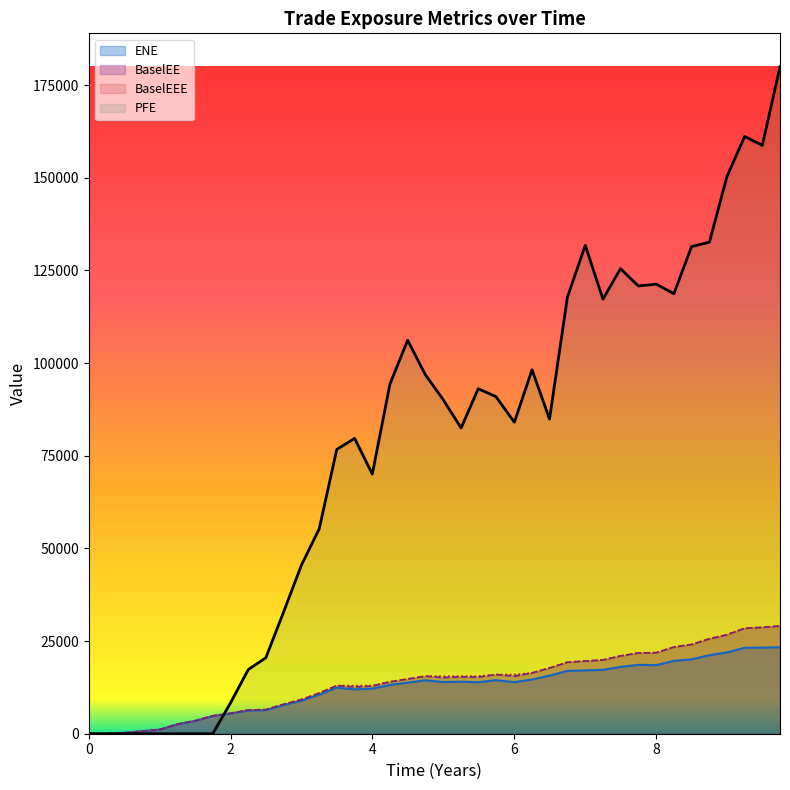

What is the value of the BaselEE point at the 8th from the left?

4833.9